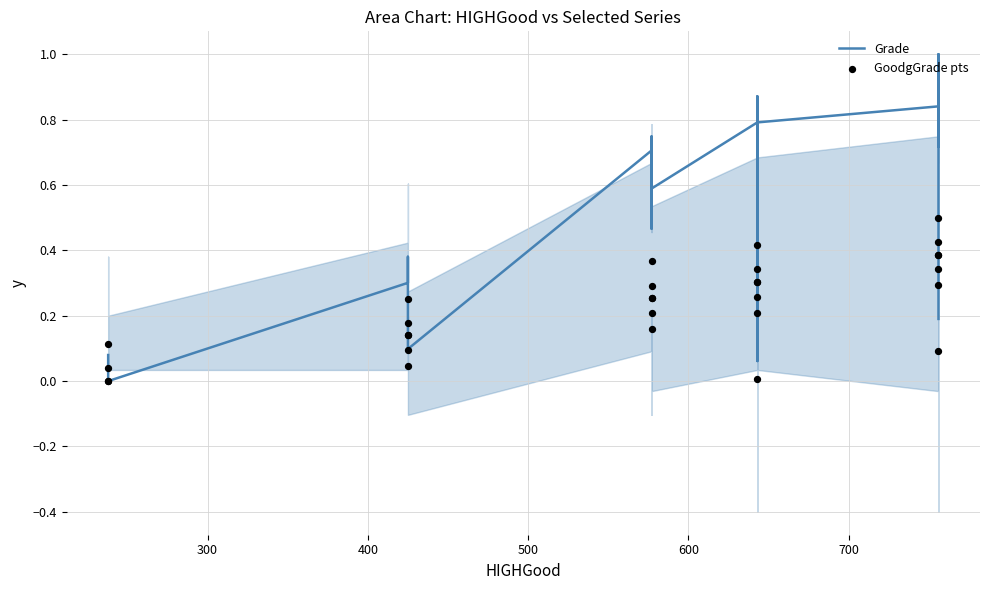

Which series has the largest total across all categories?

Grade